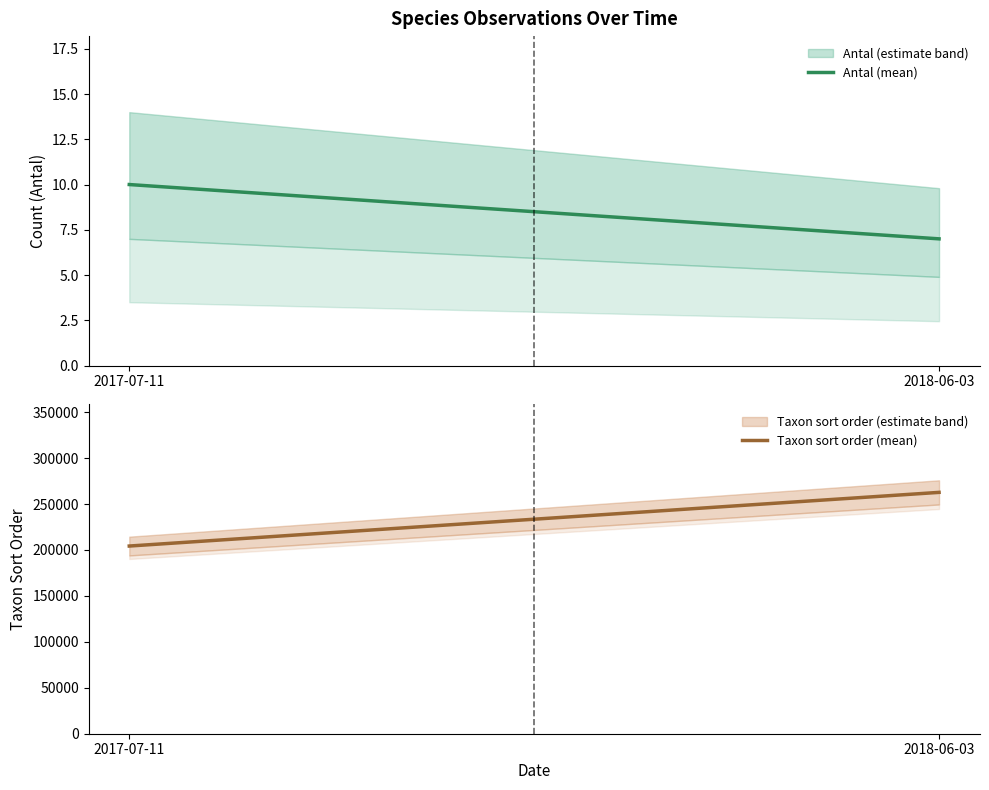

Reading left to right, list all the values displayed in this chart.

Antal (mean): 10	7
Taxon sort order (mean): 204254	262660